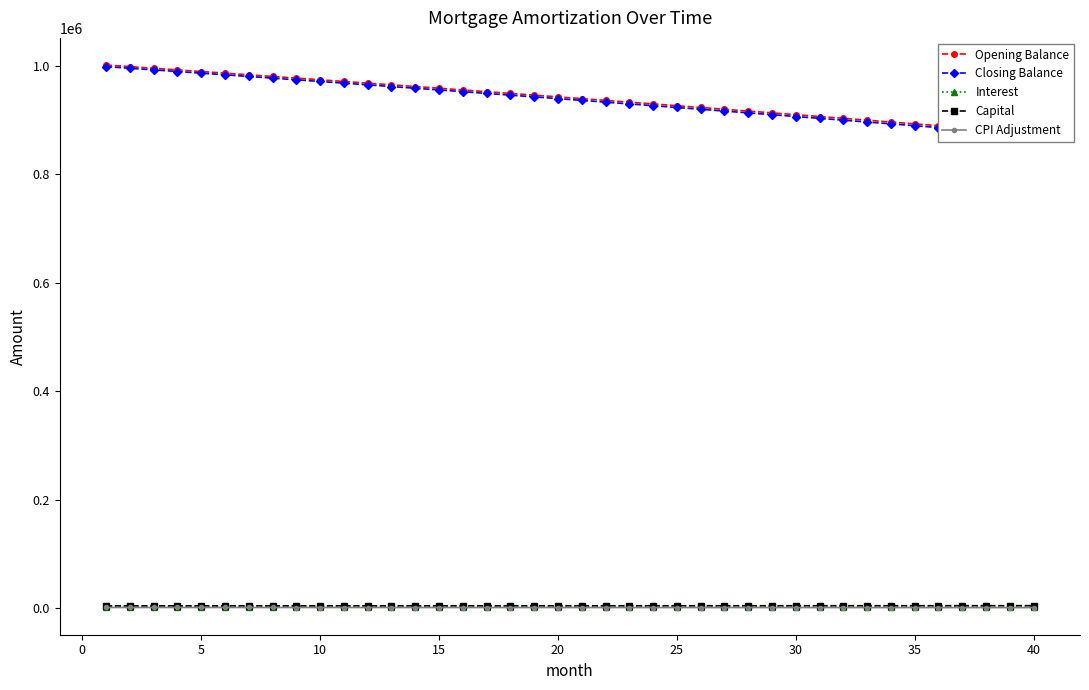

What is the value of the Capital point at the 37th from the left?

4923.9